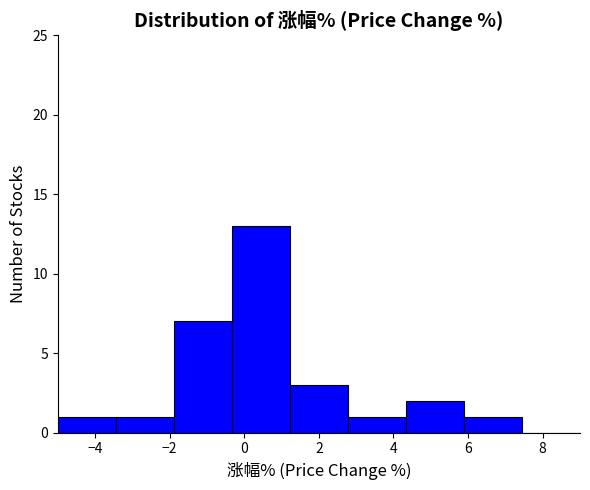

How tall is the bar that spans -1.8 to -0.4 on the x-axis? Neither the bar edges nor the heights are printed on the chart, so give them approximately, as read against the axes.

7